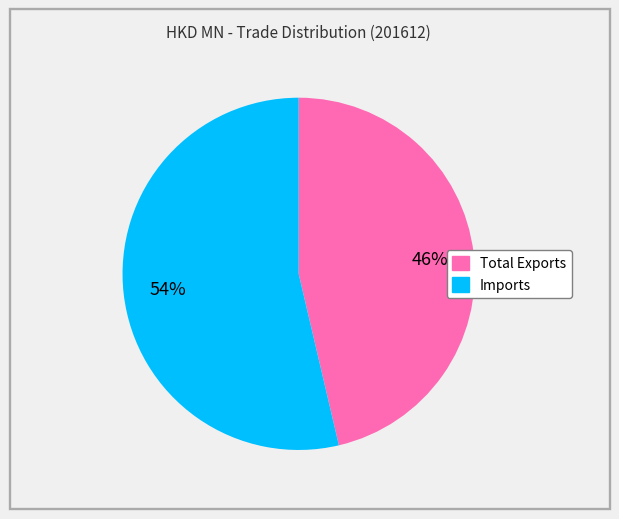

To the nearest percent, what is the average slice percentage?

50%